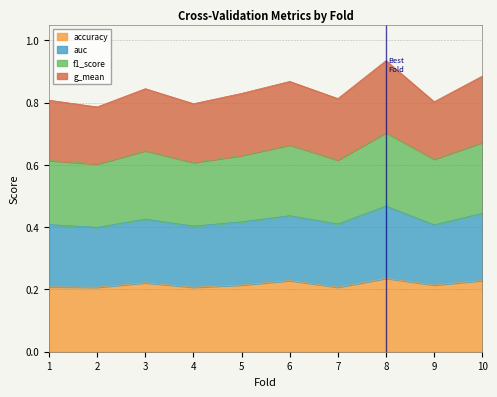

List the labels in order of accuracy value, smallest first.

2, 4, 7, 1, 5, 9, 3, 6, 10, 8